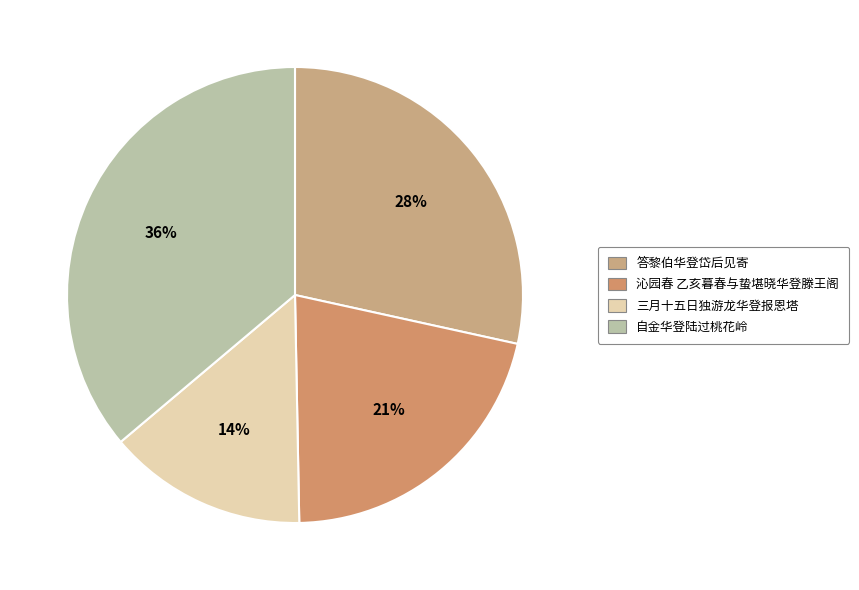

Does 沁园春 乙亥暮春与蛰堪晓华登滕王阁 represent more than half of the total?

No